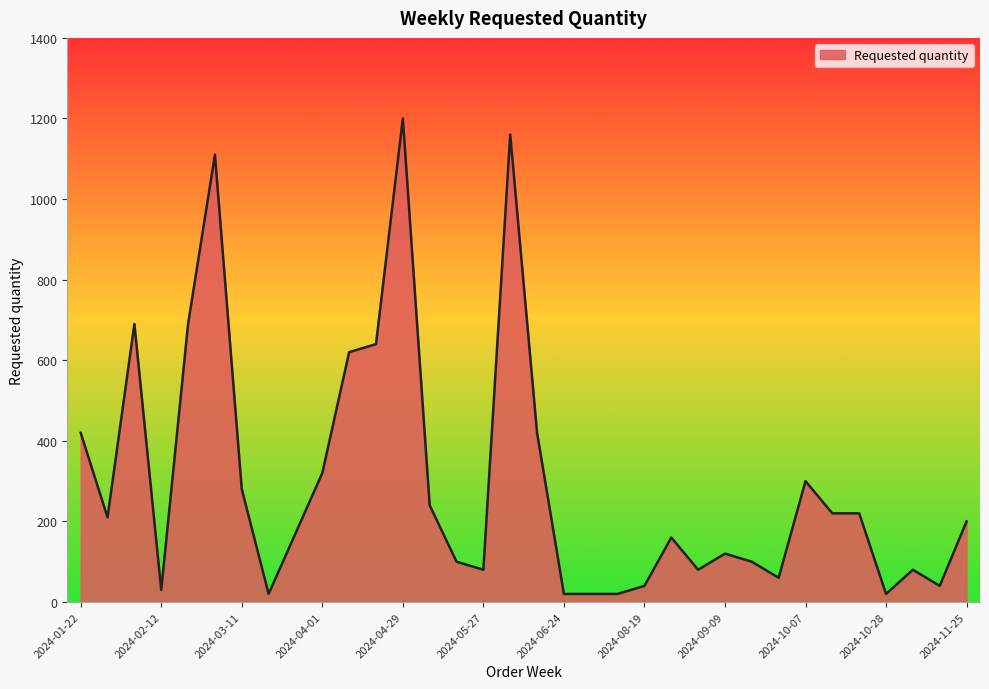

What is the difference between the maximum and minimum values?

1180